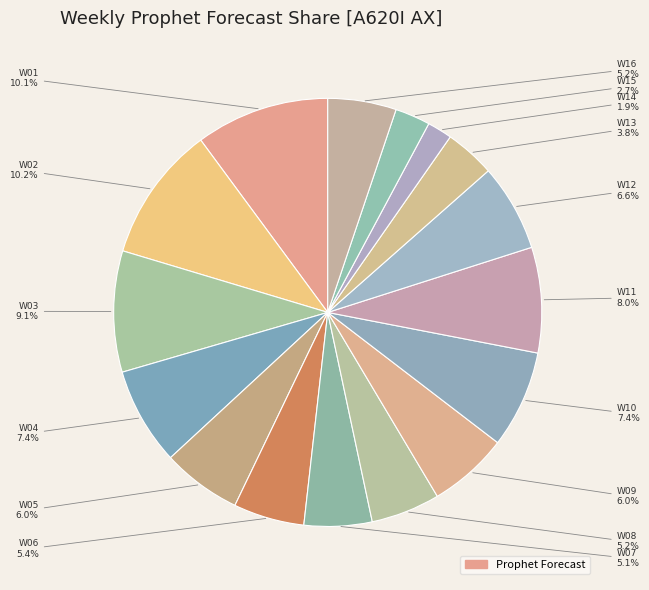

How many slices are in this pie chart?

16